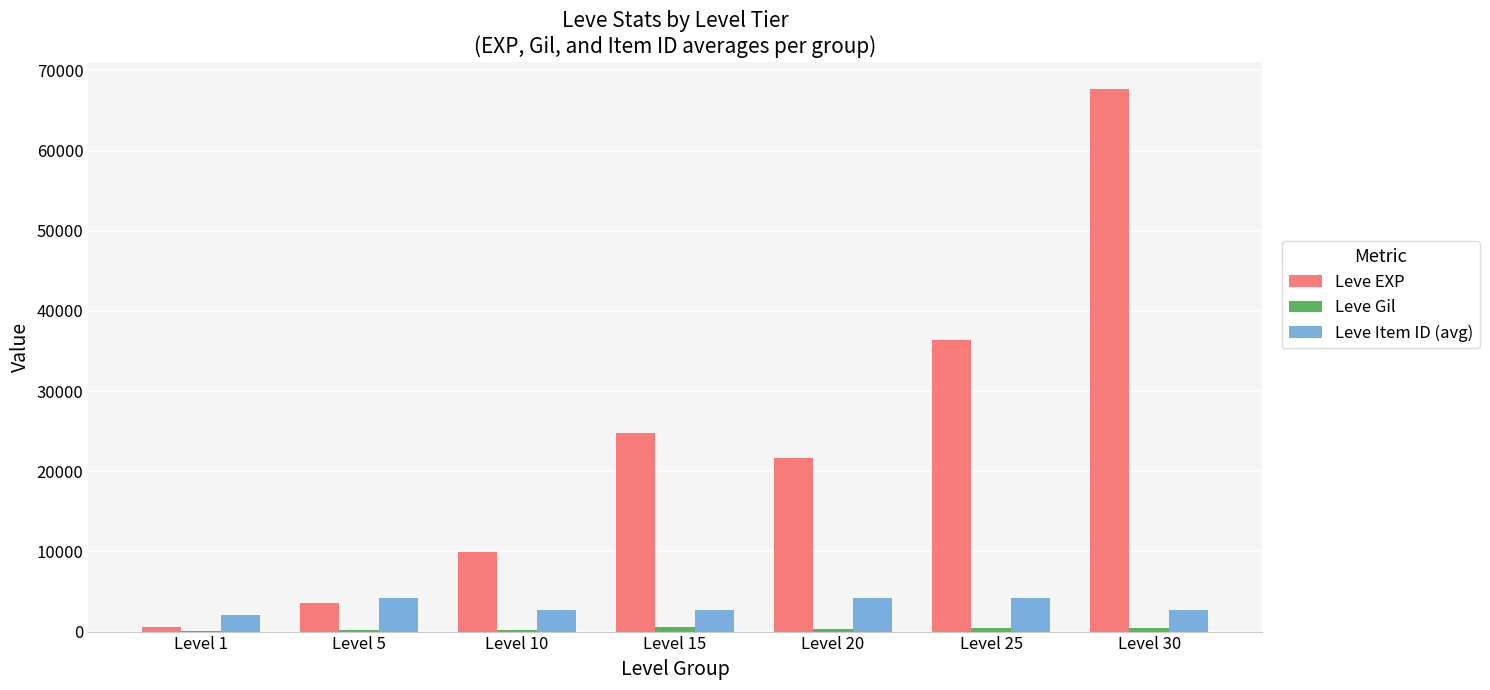

The value of Leve Item ID (avg) at Level 5 is 4197. True or false?

True